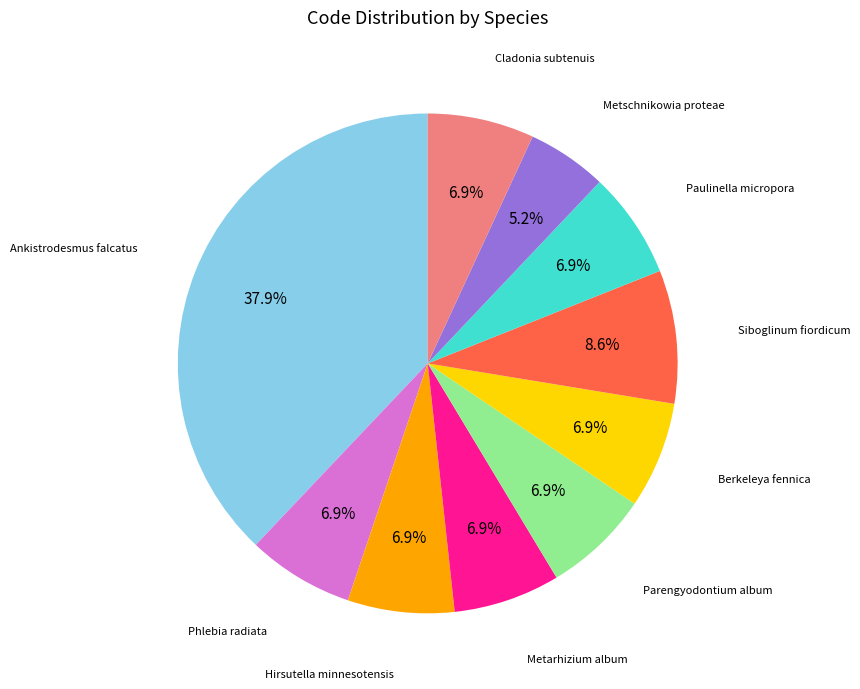

Is there a majority slice in this chart?

No